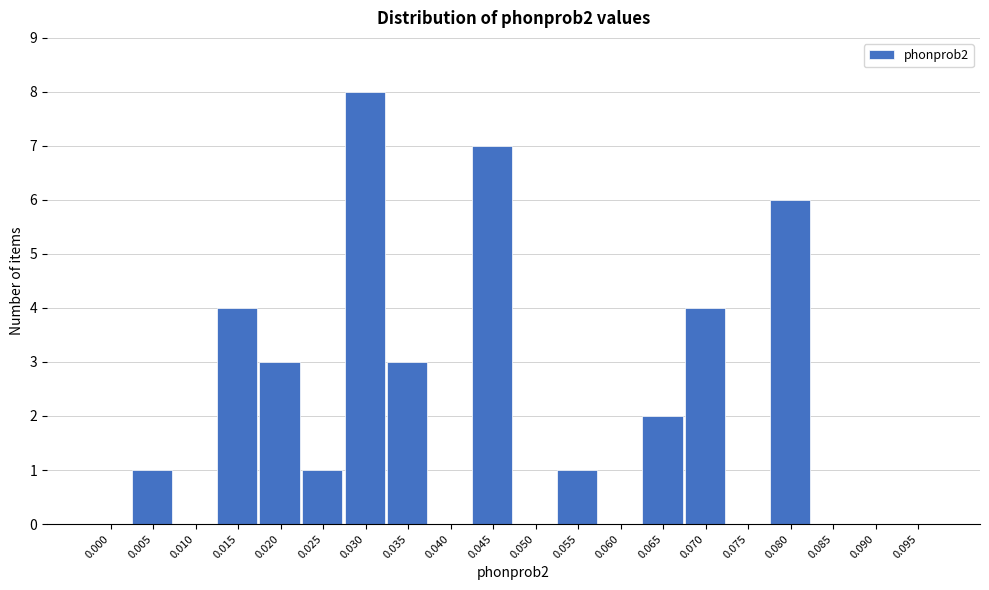

Reading left to right, transcribe all the data shown in this chart.

0.000=0	0.005=1	0.010=0	0.015=4	0.020=3	0.025=1	0.030=8	0.035=3	0.040=0	0.045=7	0.050=0	0.055=1	0.060=0	0.065=2	0.070=4	0.075=0	0.080=6	0.085=0	0.090=0	0.095=0